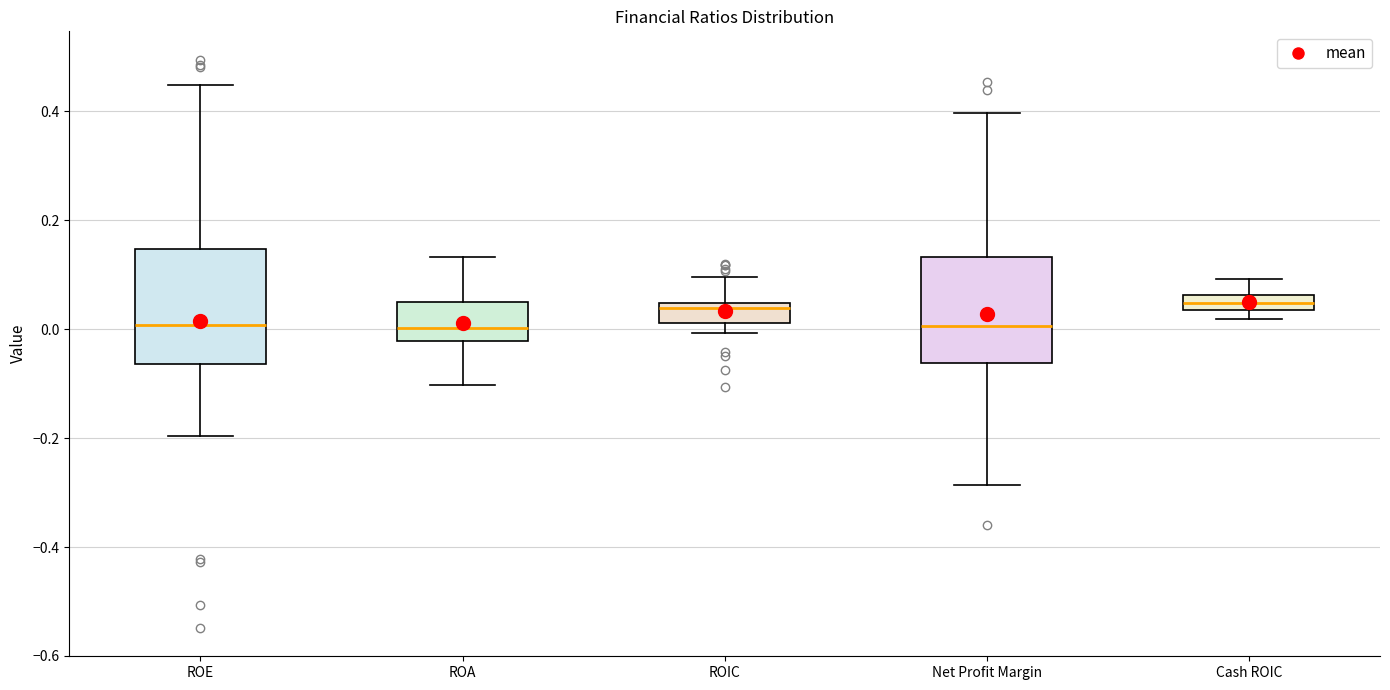

Where does the median line of the box for ROE sit on the y-axis? The values are not printed on the chart, so give them approximately, as read against the axis.

0.00